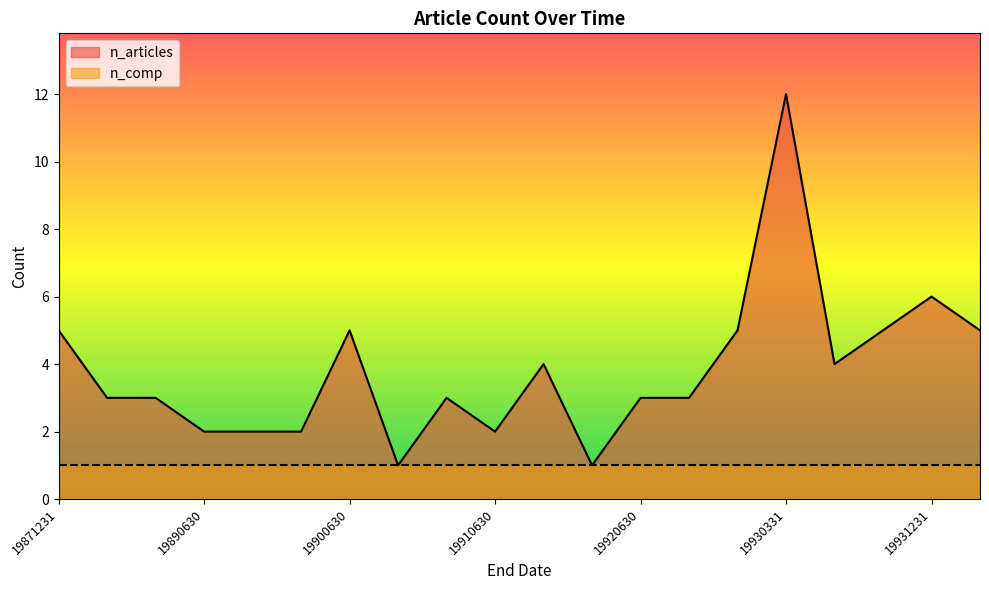

Reading right to left, what are all the values shown in this chart?

5	6	5	4	12	5	3	3	1	4	2	3	1	5	2	2	2	3	3	5